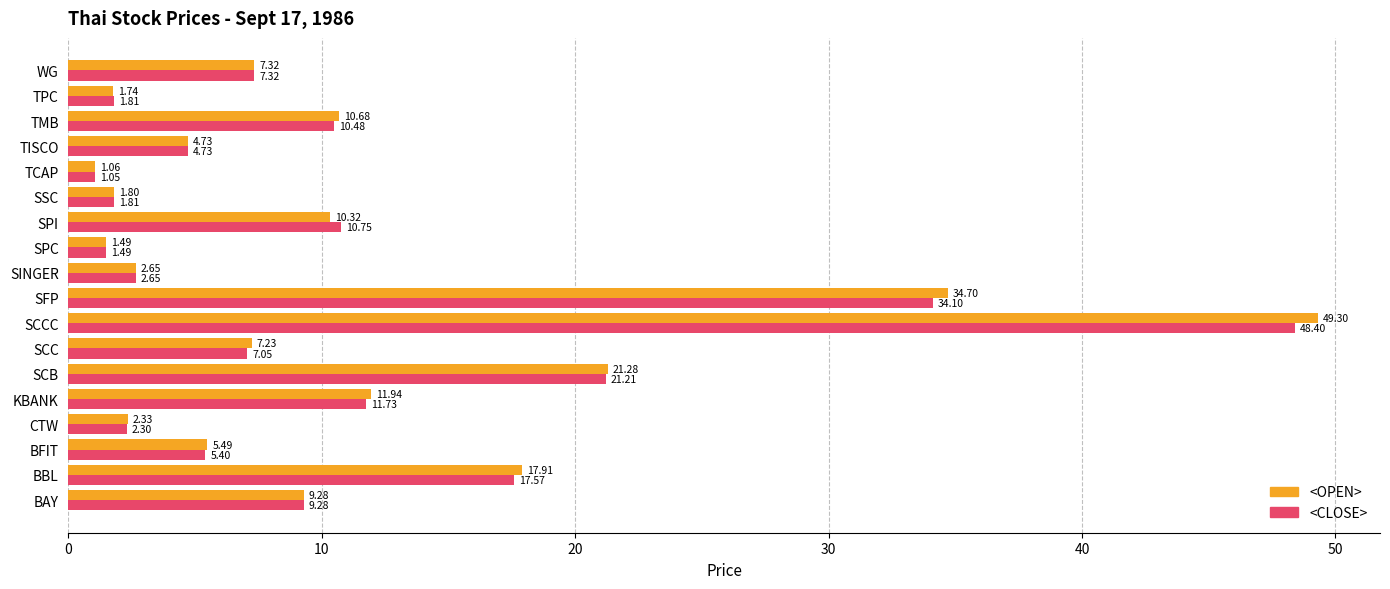

At which label is <OPEN> closest to 25?

SCB